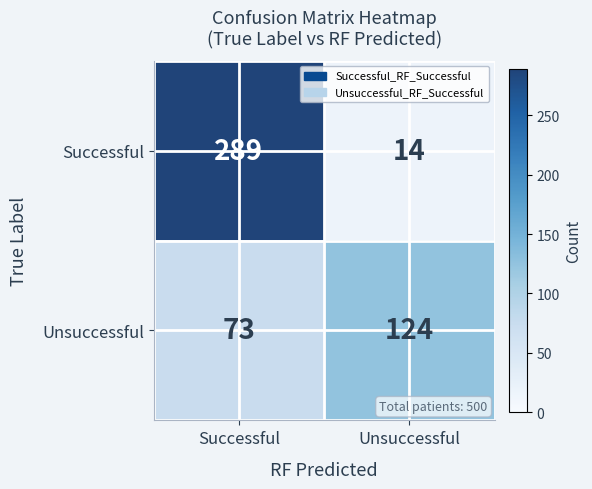

What is the average value of the Successful series?

152